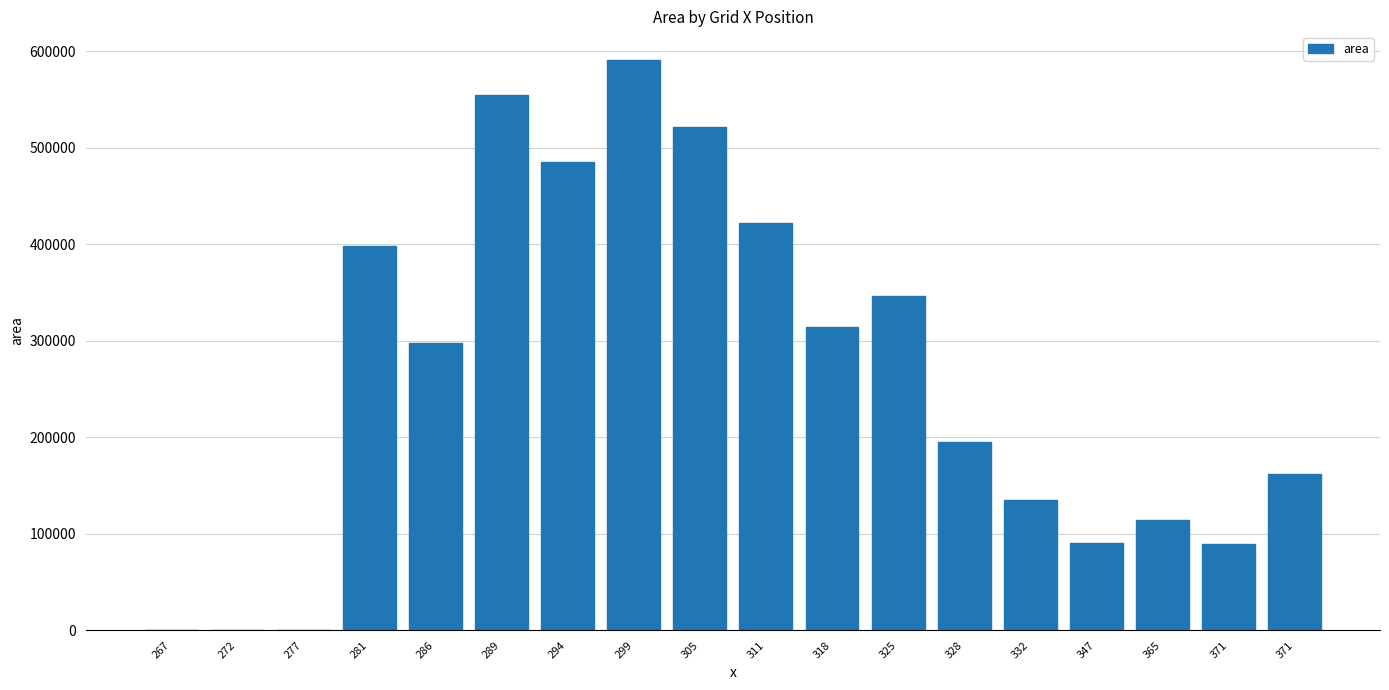

List the labels in order of value, smallest first.

267, 272, 277, 371, 347, 365, 332, 371, 328, 286, 318, 325, 281, 311, 294, 305, 289, 299